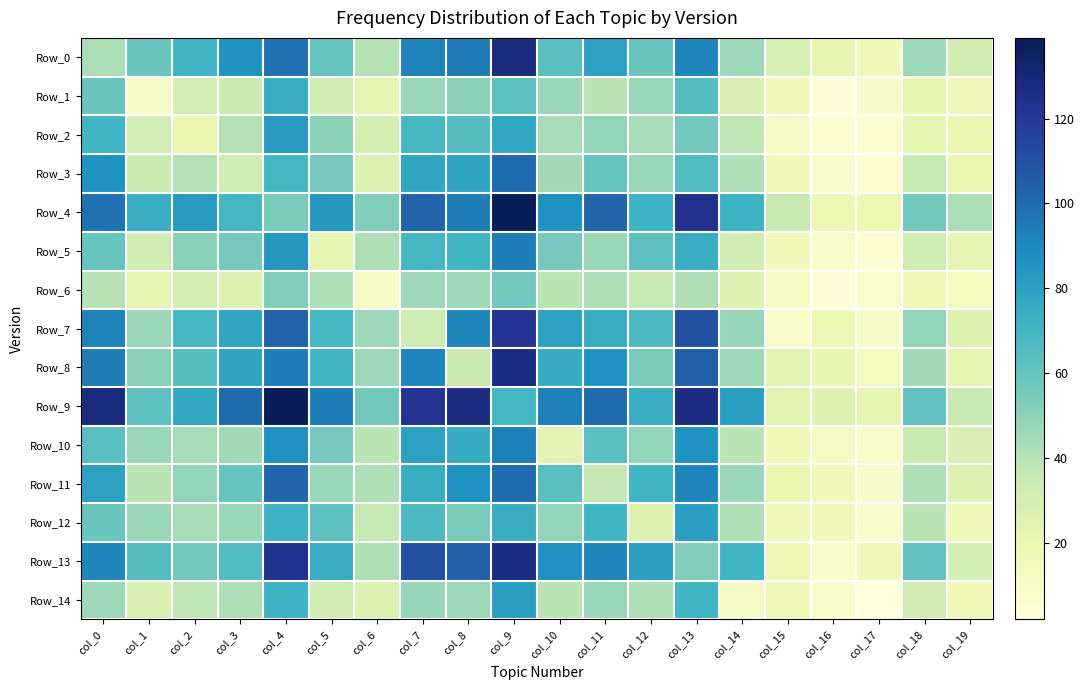

Between col_1 and col_2, which series saw the biggest shift?

Row_7